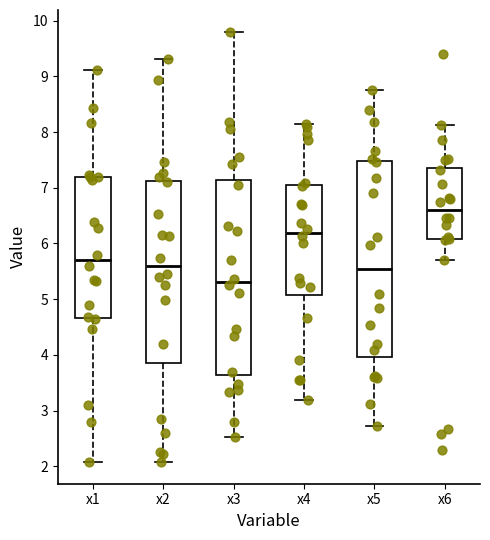

Which box's median line is the lowest?

x3